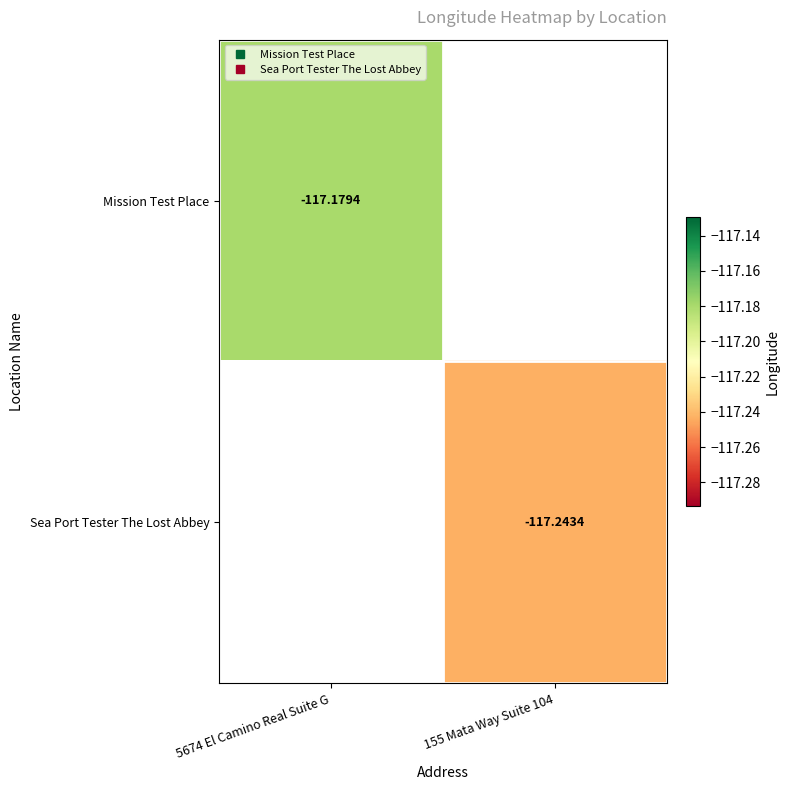

Count the number of data series in this chart.

2